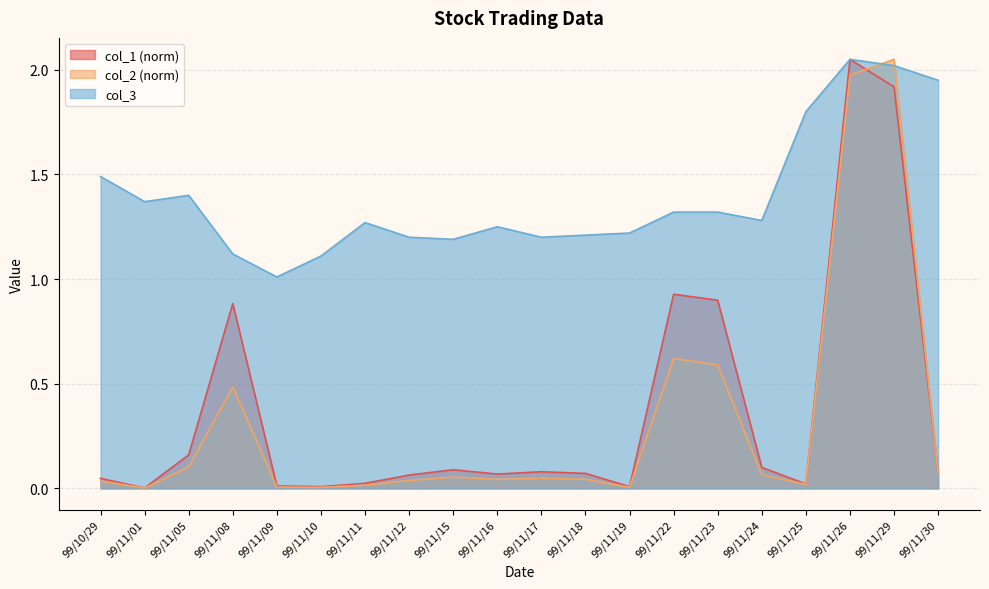

What position from the right is 99/11/15?

12